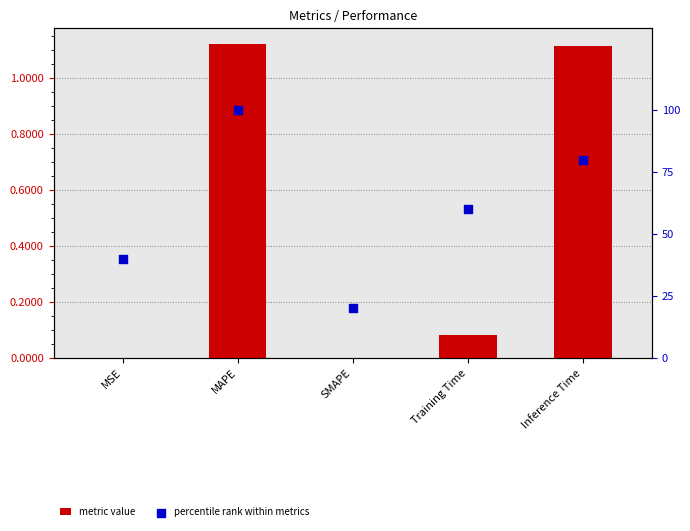

Which series reaches the maximum Y coordinate?

percentile rank within metrics